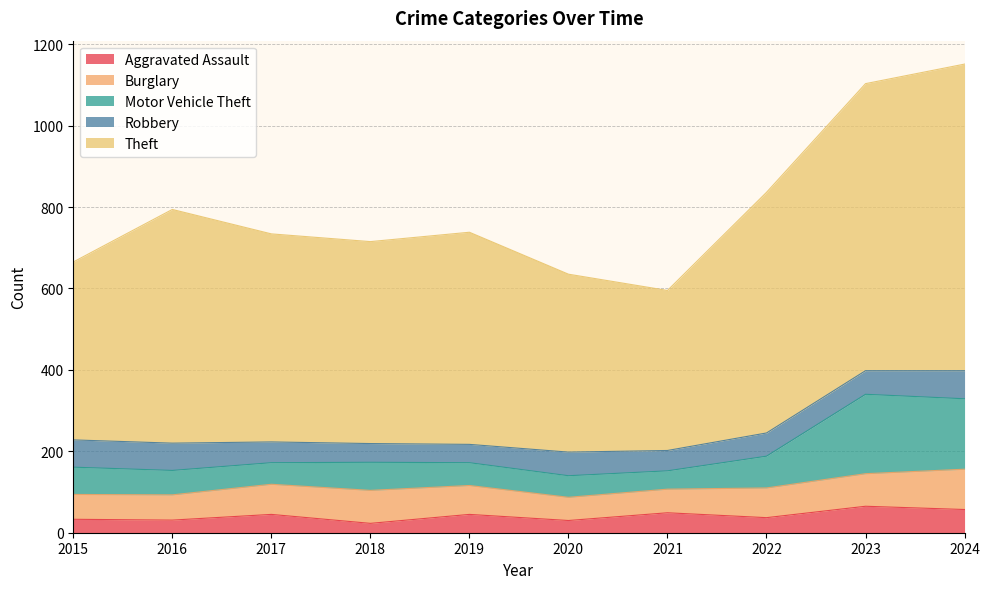

What is the difference between the maximum and second lowest values in the Aggravated Assault series?

35